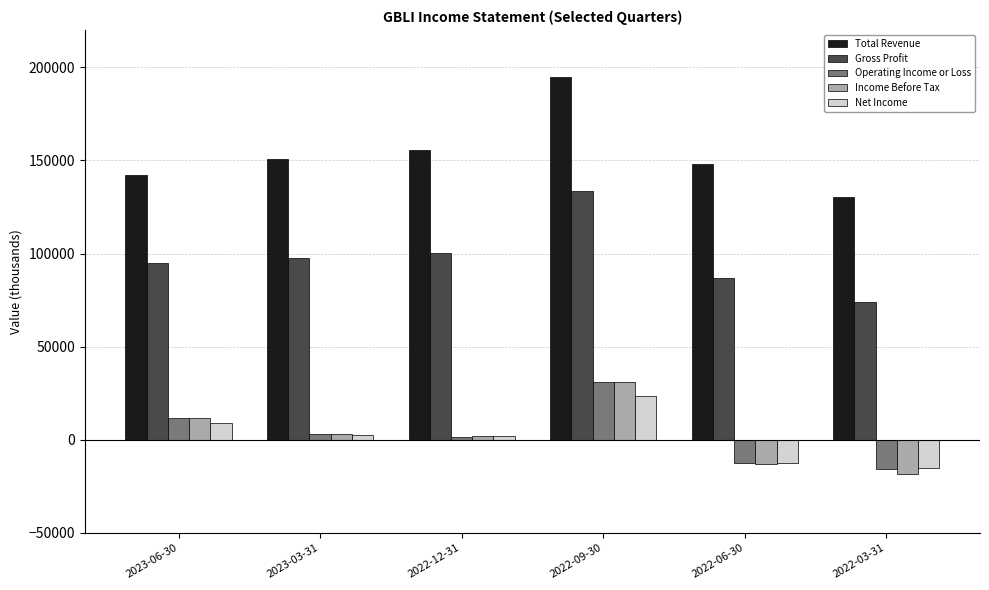

What is the minimum value shown in the chart?

-18200